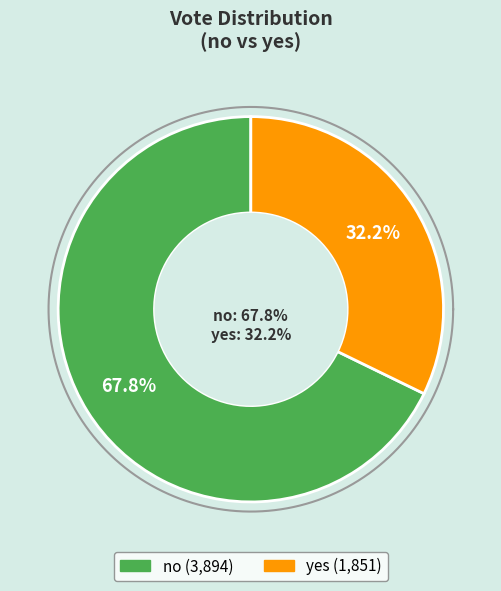

True or false: yes accounts for 41% of the total.

False